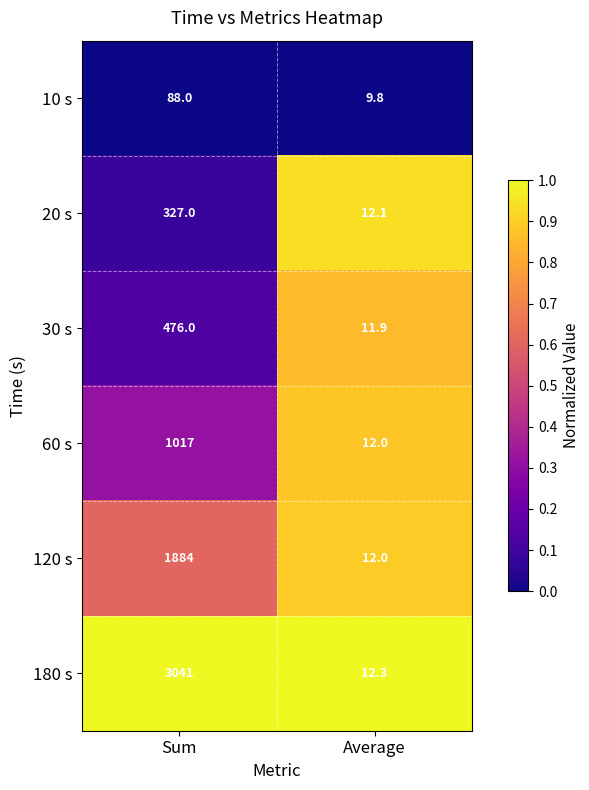

What is the sum of all 180 s values?

3053.3